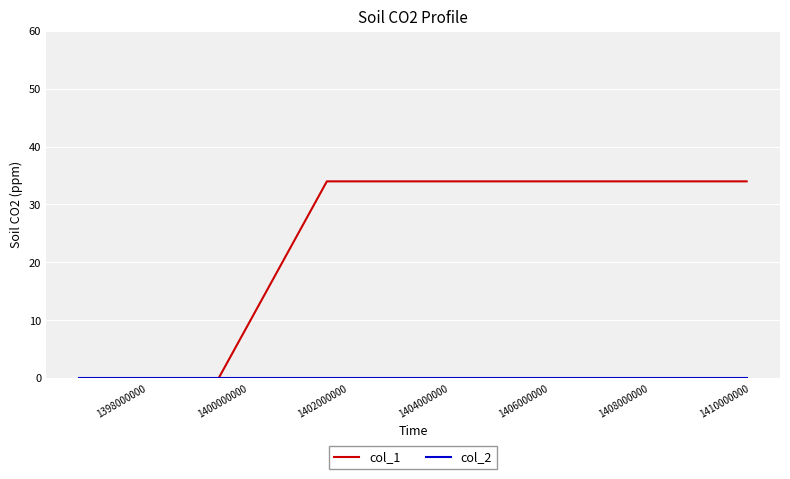

What is the highest value of the col_1 series?

34